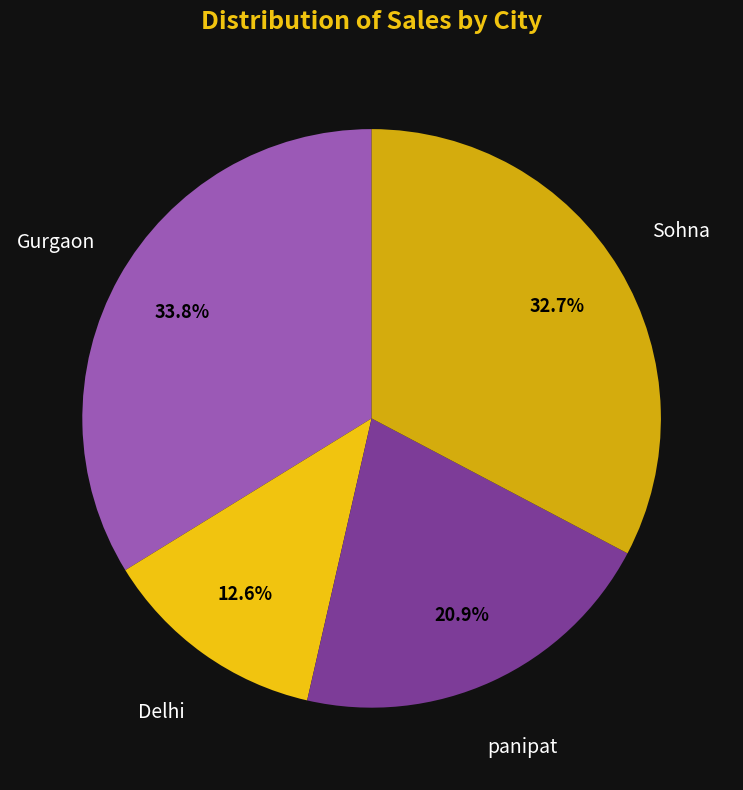

Is it true that panipat is 36% of the pie?

False